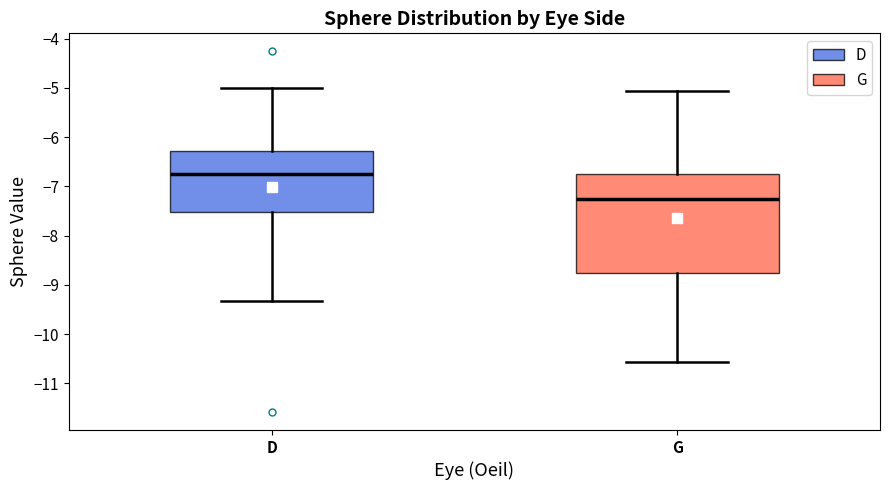

Where does the median line of the box for G sit on the y-axis? The values are not printed on the chart, so give them approximately, as read against the axis.

-7.2